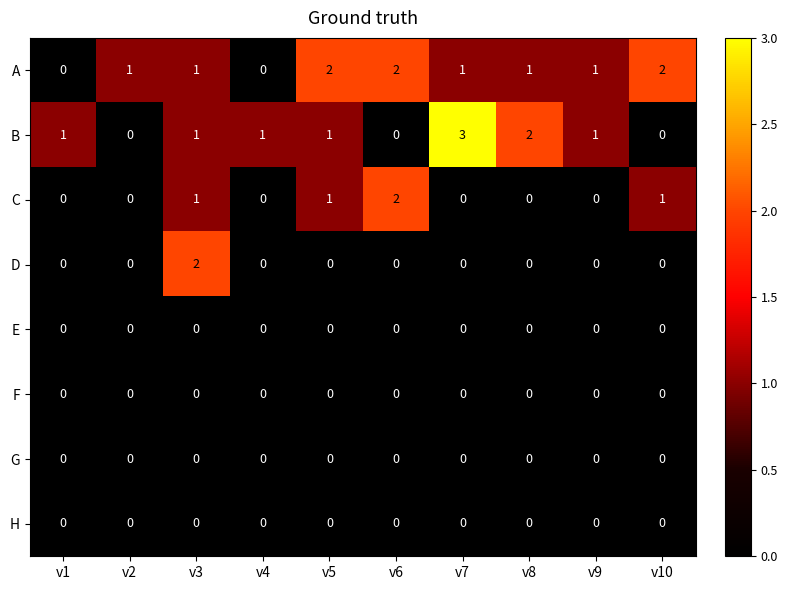

Which series has the widest spread of values?

B